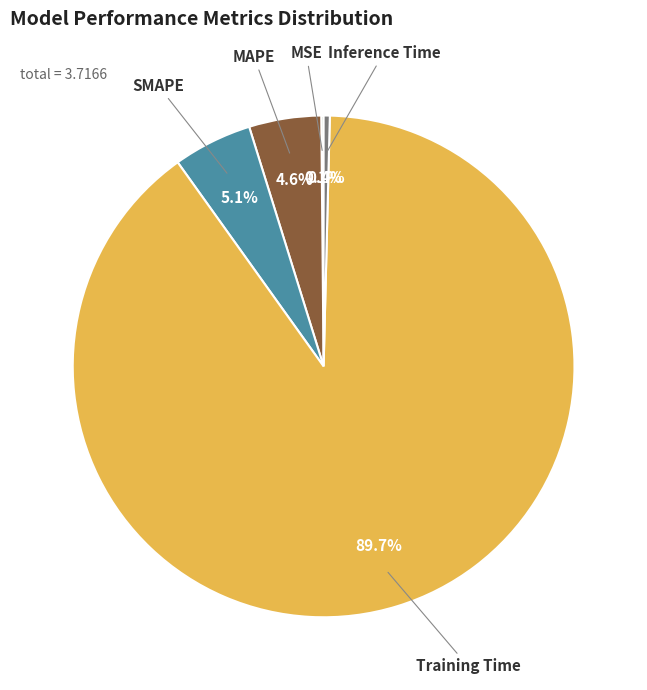

Is there a majority slice in this chart?

Yes